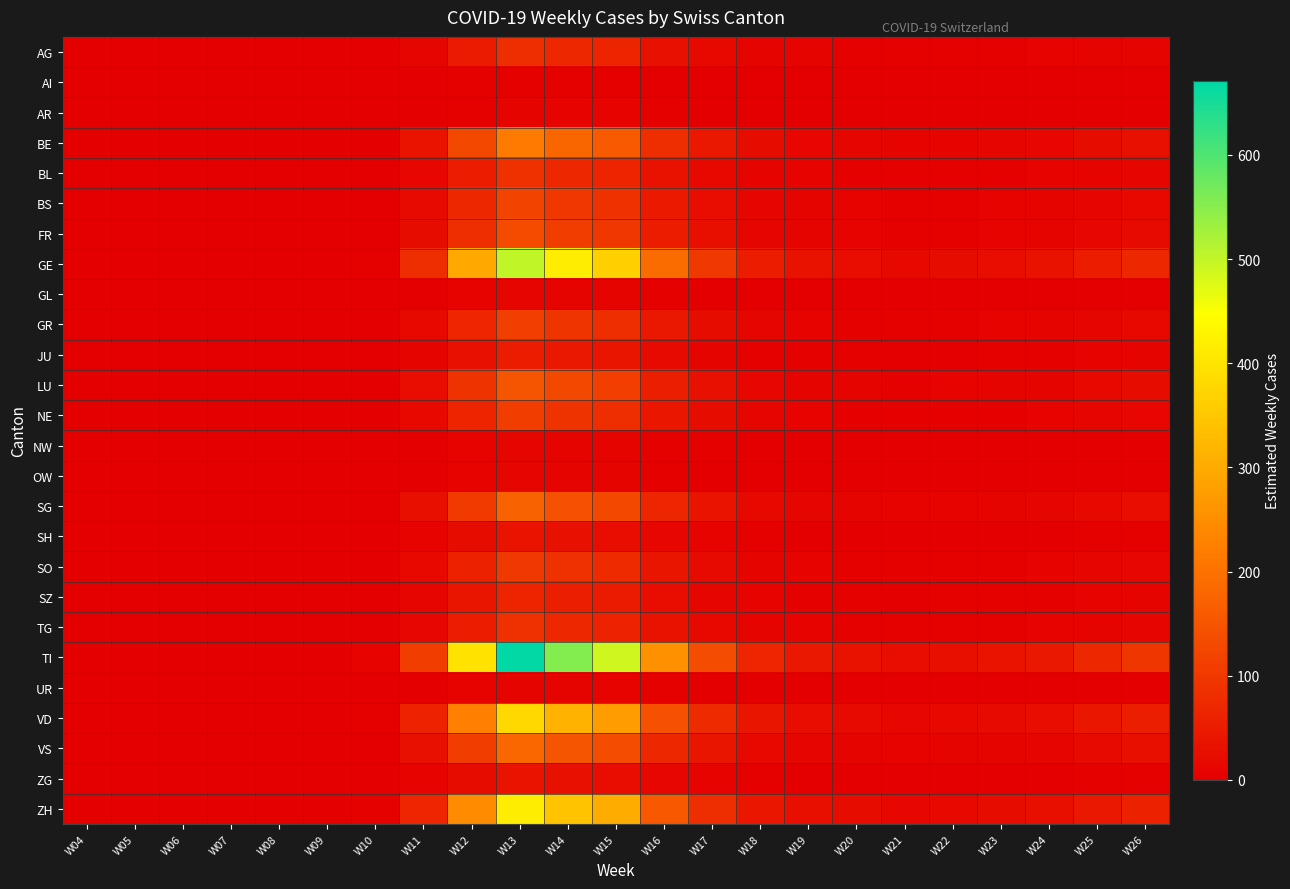

Reading right to left, transcribe all the data shown in this chart.

AG: W26=10	W25=9	W24=7	W23=5	W22=4	W21=3	W20=5	W19=8	W18=10	W17=18	W16=31	W15=64	W14=72	W13=83	W12=48	W11=12	W10=0	W09=0	W08=0	W07=0	W06=0	W05=0	W04=0
AI: W26=1	W25=1	W24=0	W23=0	W22=0	W21=0	W20=1	W19=1	W18=1	W17=1	W16=2	W15=3	W14=4	W13=5	W12=3	W11=1	W10=0	W09=0	W08=0	W07=0	W06=0	W05=0	W04=0
AR: W26=1	W25=1	W24=0	W23=0	W22=0	W21=0	W20=1	W19=1	W18=1	W17=2	W16=3	W15=6	W14=7	W13=8	W12=5	W11=2	W10=0	W09=0	W08=0	W07=0	W06=0	W05=0	W04=0
BE: W26=30	W25=22	W24=14	W23=11	W22=9	W21=8	W20=11	W19=15	W18=22	W17=44	W16=82	W15=158	W14=180	W13=215	W12=128	W11=35	W10=2	W09=0	W08=0	W07=0	W06=0	W05=0	W04=0
BL: W26=12	W25=9	W24=6	W23=4	W22=4	W21=3	W20=4	W19=6	W18=8	W17=17	W16=33	W15=63	W14=72	W13=87	W12=51	W11=14	W10=1	W09=0	W08=0	W07=0	W06=0	W05=0	W04=0
BS: W26=17	W25=13	W24=8	W23=6	W22=5	W21=4	W20=6	W19=8	W18=12	W17=24	W16=45	W15=88	W14=99	W13=120	W12=70	W11=20	W10=1	W09=0	W08=0	W07=0	W06=0	W05=0	W04=0
FR: W26=19	W25=14	W24=9	W23=7	W22=5	W21=5	W20=7	W19=9	W18=13	W17=27	W16=50	W15=97	W14=110	W13=133	W12=79	W11=22	W10=1	W09=0	W08=0	W07=0	W06=0	W05=0	W04=0
GE: W26=71	W25=52	W24=33	W23=26	W22=21	W21=18	W20=25	W19=33	W18=50	W17=101	W16=190	W15=366	W14=416	W13=503	W12=298	W11=82	W10=5	W09=1	W08=0	W07=0	W06=0	W05=0	W04=0
GL: W26=2	W25=1	W24=0	W23=0	W22=0	W21=0	W20=1	W19=1	W18=1	W17=2	W16=4	W15=8	W14=10	W13=11	W12=7	W11=2	W10=0	W09=0	W08=0	W07=0	W06=0	W05=0	W04=0
GR: W26=17	W25=12	W24=8	W23=6	W22=5	W21=4	W20=5	W19=7	W18=11	W17=22	W16=42	W15=81	W14=92	W13=111	W12=66	W11=18	W10=1	W09=0	W08=0	W07=0	W06=0	W05=0	W04=0
JU: W26=8	W25=6	W24=4	W23=3	W22=2	W21=2	W20=3	W19=3	W18=5	W17=10	W16=19	W15=37	W14=42	W13=51	W12=30	W11=8	W10=0	W09=0	W08=0	W07=0	W06=0	W05=0	W04=0
LU: W26=22	W25=16	W24=10	W23=8	W22=6	W21=5	W20=8	W19=10	W18=15	W17=31	W16=57	W15=111	W14=126	W13=152	W12=90	W11=25	W10=1	W09=0	W08=0	W07=0	W06=0	W05=0	W04=0
NE: W26=15	W25=11	W24=7	W23=5	W22=4	W21=4	W20=5	W19=7	W18=11	W17=22	W16=41	W15=79	W14=90	W13=108	W12=64	W11=18	W10=1	W09=0	W08=0	W07=0	W06=0	W05=0	W04=0
NW: W26=2	W25=1	W24=0	W23=0	W22=0	W21=0	W20=1	W19=1	W18=1	W17=3	W16=5	W15=9	W14=10	W13=12	W12=7	W11=2	W10=0	W09=0	W08=0	W07=0	W06=0	W05=0	W04=0
OW: W26=1	W25=1	W24=0	W23=0	W22=0	W21=0	W20=1	W19=1	W18=1	W17=2	W16=4	W15=8	W14=9	W13=11	W12=6	W11=2	W10=0	W09=0	W08=0	W07=0	W06=0	W05=0	W04=0
SG: W26=24	W25=18	W24=11	W23=9	W22=7	W21=6	W20=9	W19=11	W18=17	W17=35	W16=66	W15=127	W14=144	W13=173	W12=103	W11=28	W10=1	W09=0	W08=0	W07=0	W06=0	W05=0	W04=0
SH: W26=5	W25=4	W24=2	W23=2	W22=1	W21=1	W20=2	W19=2	W18=4	W17=7	W16=14	W15=26	W14=30	W13=36	W12=21	W11=6	W10=0	W09=0	W08=0	W07=0	W06=0	W05=0	W04=0
SO: W26=14	W25=11	W24=7	W23=5	W22=4	W21=4	W20=5	W19=7	W18=10	W17=20	W16=38	W15=74	W14=84	W13=101	W12=60	W11=17	W10=1	W09=0	W08=0	W07=0	W06=0	W05=0	W04=0
SZ: W26=9	W25=7	W24=4	W23=3	W22=3	W21=2	W20=3	W19=4	W18=6	W17=13	W16=25	W15=48	W14=54	W13=65	W12=39	W11=11	W10=0	W09=0	W08=0	W07=0	W06=0	W05=0	W04=0
TG: W26=12	W25=9	W24=6	W23=4	W22=4	W21=3	W20=4	W19=6	W18=8	W17=17	W16=32	W15=61	W14=70	W13=84	W12=50	W11=14	W10=1	W09=0	W08=0	W07=0	W06=0	W05=0	W04=0
TI: W26=95	W25=70	W24=44	W23=35	W22=28	W21=24	W20=33	W19=44	W18=67	W17=135	W16=253	W15=489	W14=555	W13=671	W12=398	W11=110	W10=7	W09=1	W08=0	W07=0	W06=0	W05=0	W04=0
UR: W26=1	W25=1	W24=0	W23=0	W22=0	W21=0	W20=1	W19=1	W18=1	W17=2	W16=4	W15=7	W14=8	W13=10	W12=6	W11=2	W10=0	W09=0	W08=0	W07=0	W06=0	W05=0	W04=0
VD: W26=56	W25=41	W24=26	W23=20	W22=16	W21=14	W20=19	W19=25	W18=38	W17=76	W16=143	W15=277	W14=314	W13=380	W12=225	W11=62	W10=4	W09=1	W08=0	W07=0	W06=0	W05=0	W04=0
VS: W26=27	W25=20	W24=13	W23=10	W22=8	W21=7	W20=9	W19=12	W18=18	W17=37	W16=69	W15=134	W14=152	W13=183	W12=109	W11=30	W10=2	W09=0	W08=0	W07=0	W06=0	W05=0	W04=0
ZG: W26=5	W25=4	W24=2	W23=2	W22=1	W21=1	W20=2	W19=2	W18=3	W17=7	W16=14	W15=26	W14=30	W13=36	W12=21	W11=6	W10=0	W09=0	W08=0	W07=0	W06=0	W05=0	W04=0
ZH: W26=60	W25=44	W24=28	W23=22	W22=17	W21=15	W20=21	W19=27	W18=41	W17=83	W16=156	W15=302	W14=343	W13=415	W12=246	W11=68	W10=3	W09=0	W08=0	W07=0	W06=0	W05=0	W04=0